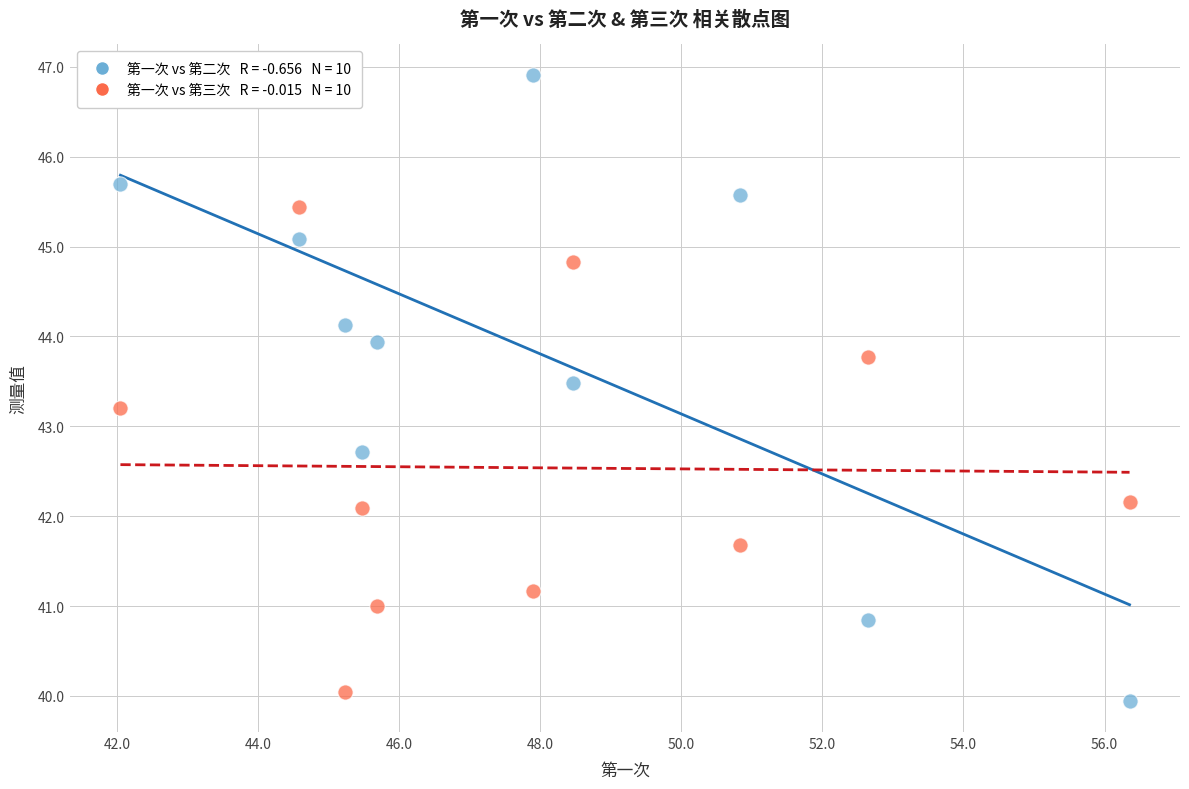

Across all series, what Y value is closest to 43?

43.2